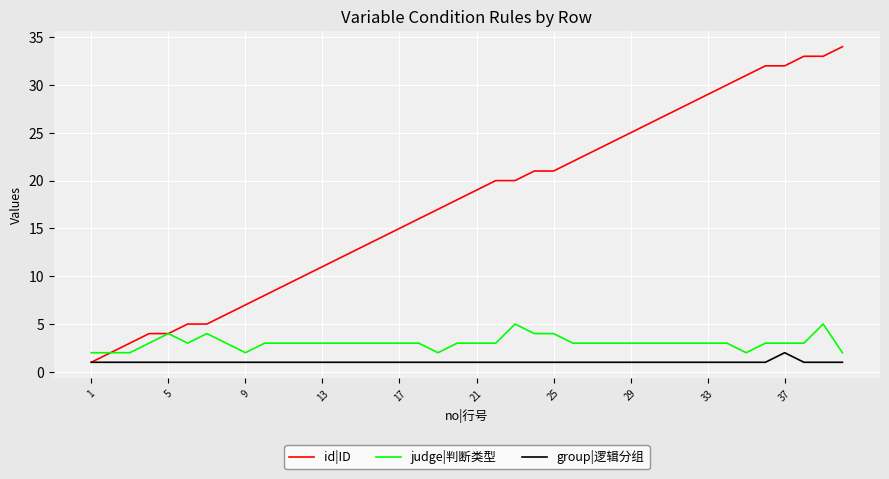

Which series has the widest spread of values?

id|ID